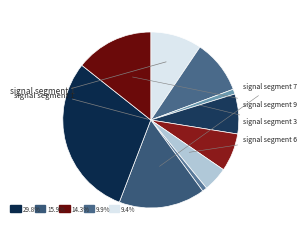

Which category has the smallest portion of the pie?

signal segment 7